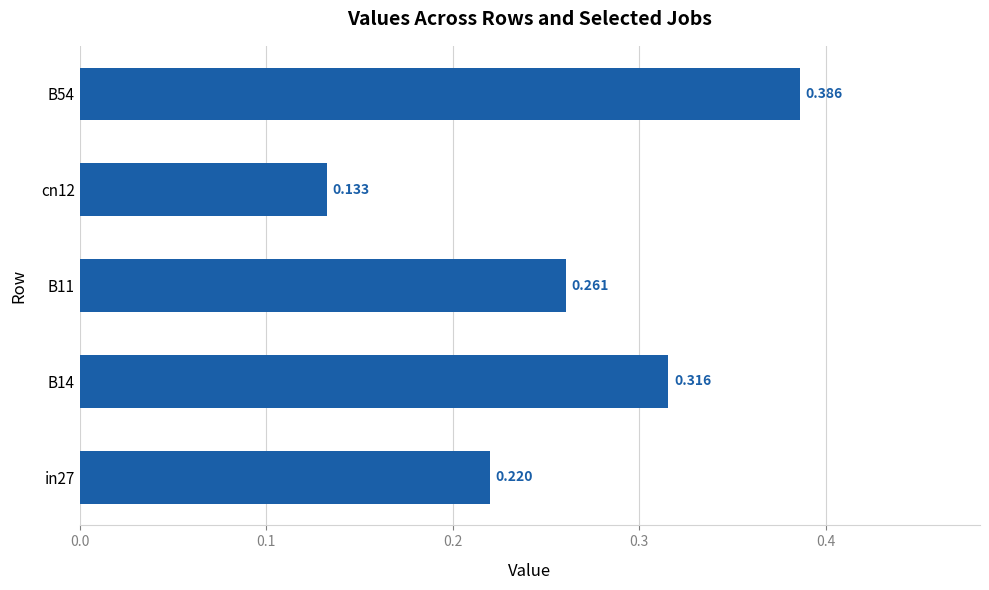

How many categories are shown in the chart?

5